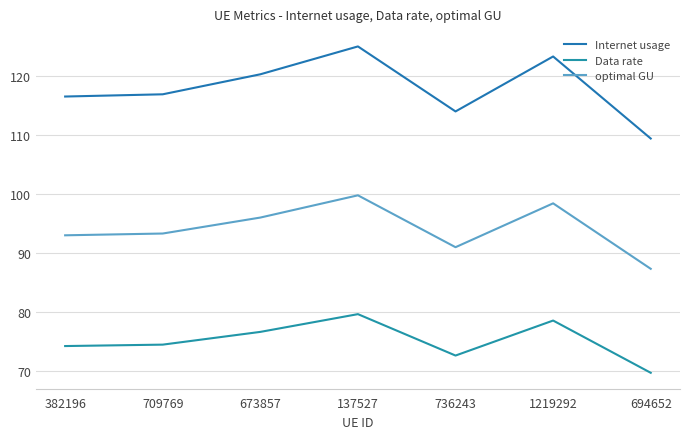

At which category does Internet usage reach its first local peak?

137527